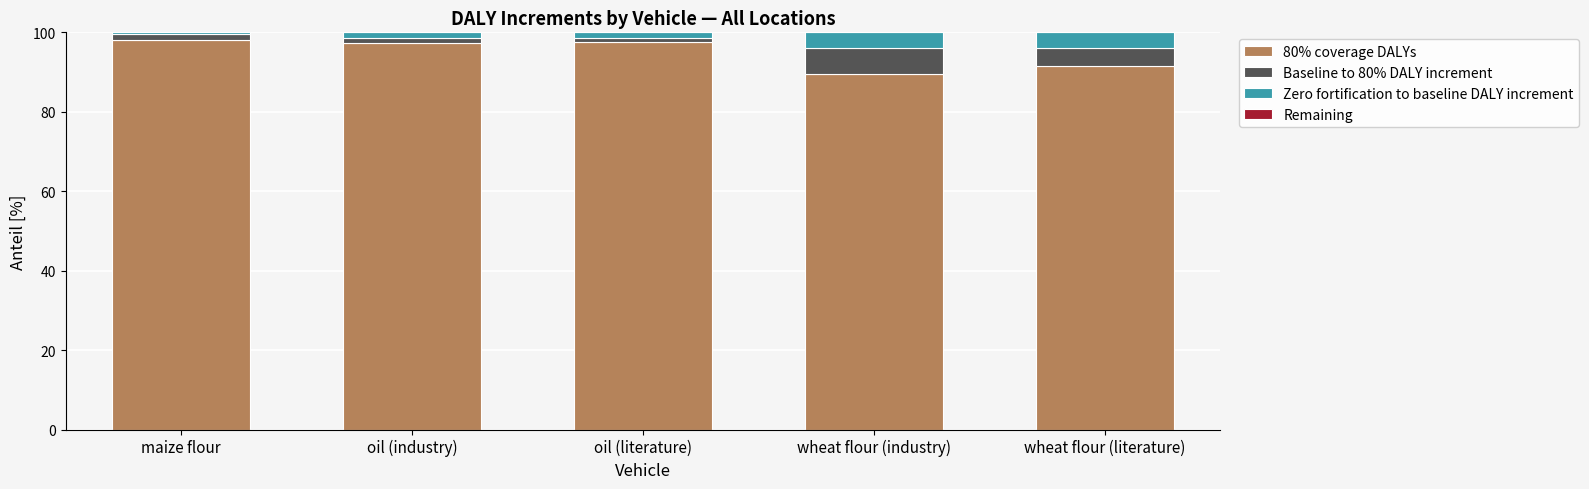

What is the sum of all 80% coverage DALYs values?

474.2